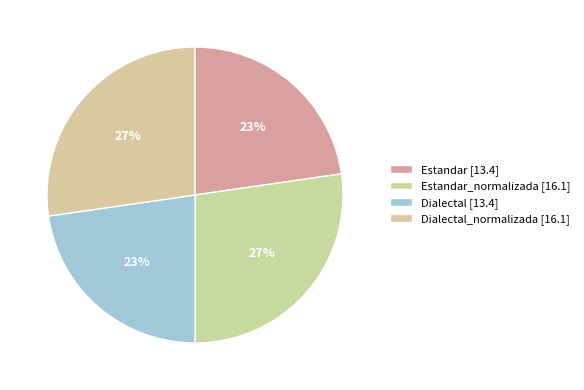

Is there a majority slice in this chart?

No